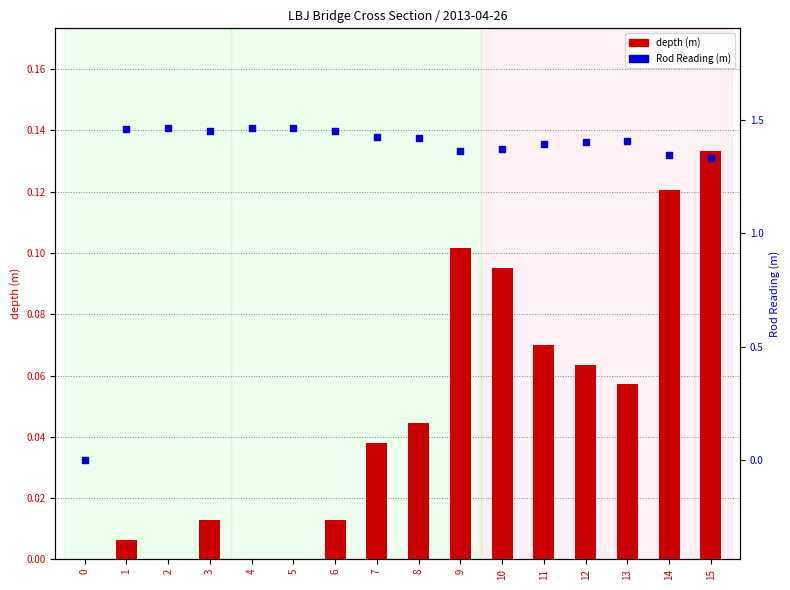

Which series has the largest total across all categories?

Rod Reading (m)